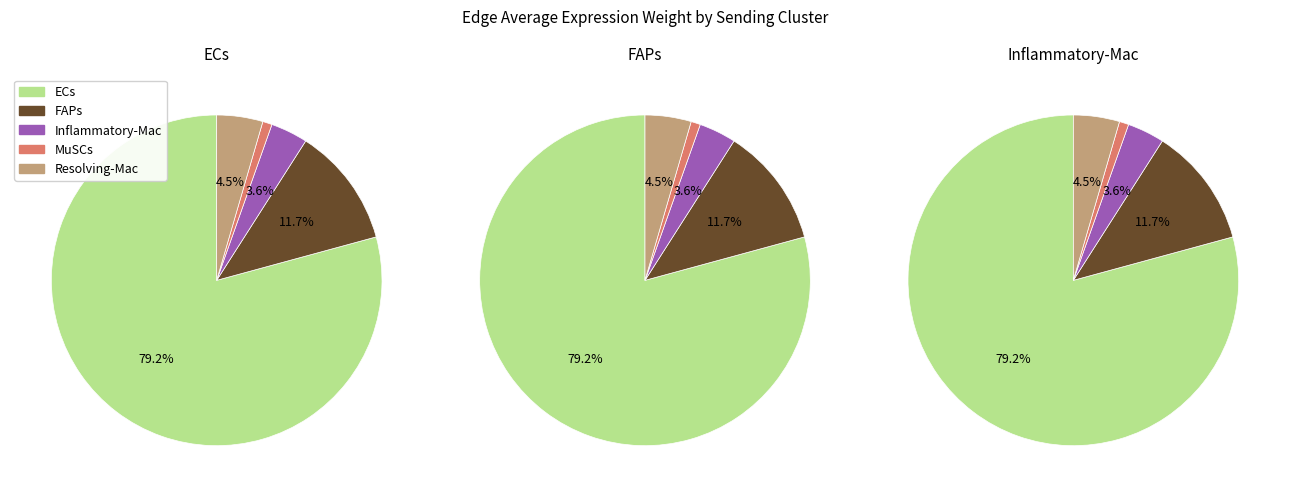

Count the number of slices in the pie.

5